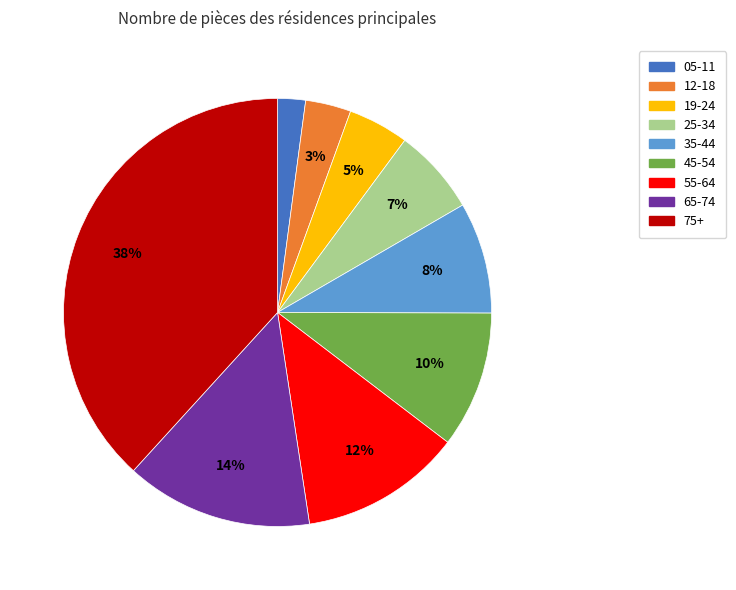

Do 75+ and 12-18 together represent more than half of the pie?

No